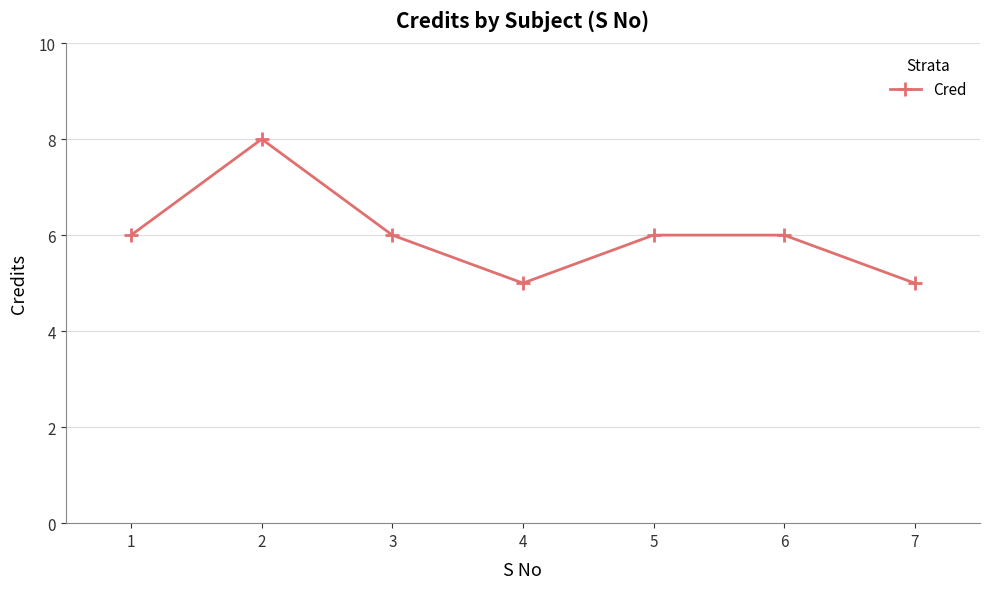

At which category does the data reach its first local peak?

2